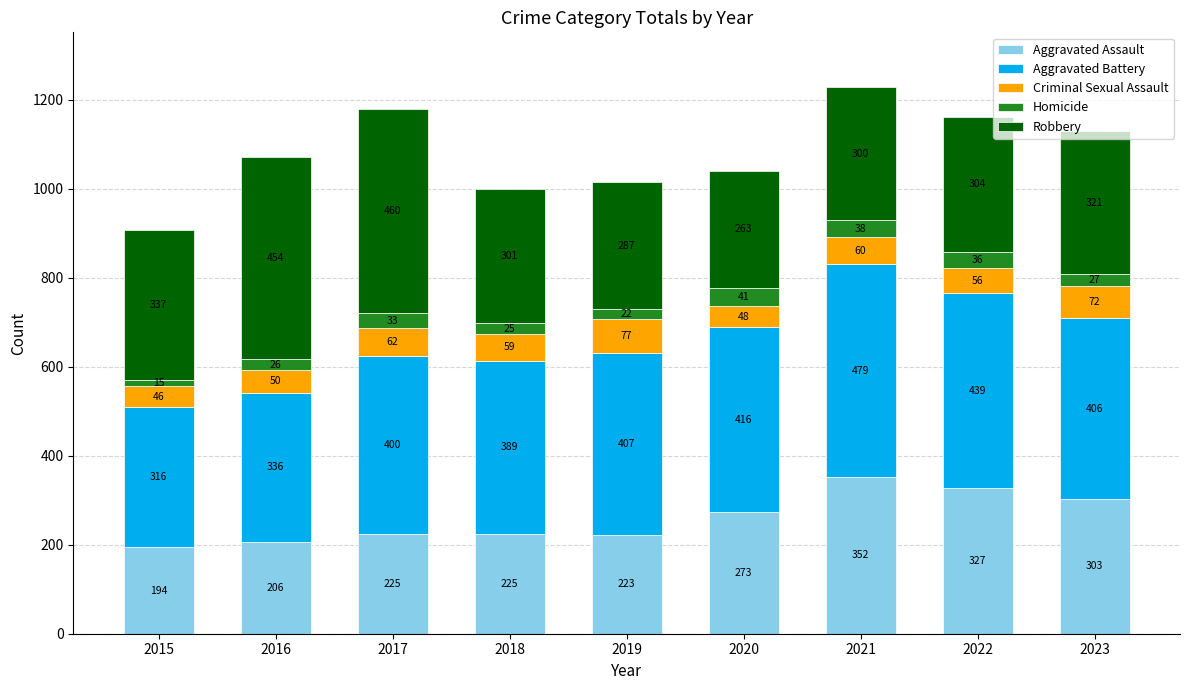

What is the sum of the Aggravated Assault values at 2017 and 2015?

419